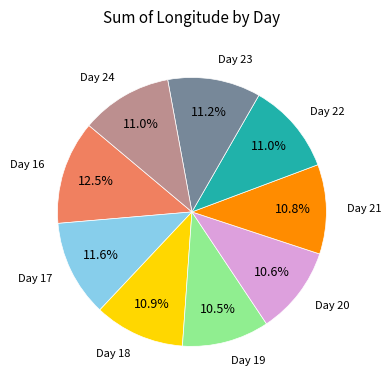

Is there a majority slice in this chart?

No